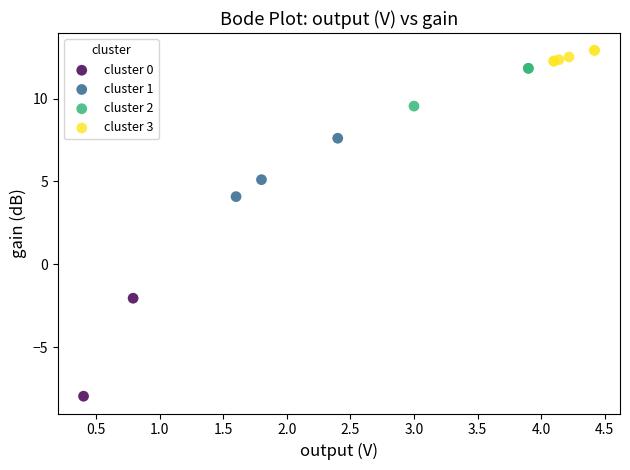

What are all the series names shown in the legend?

cluster 0, cluster 1, cluster 2, cluster 3